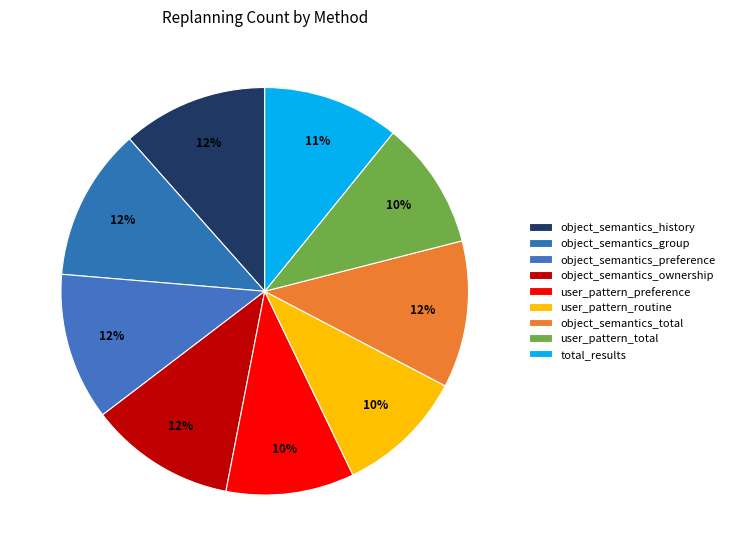

How many segments does this pie chart have?

9